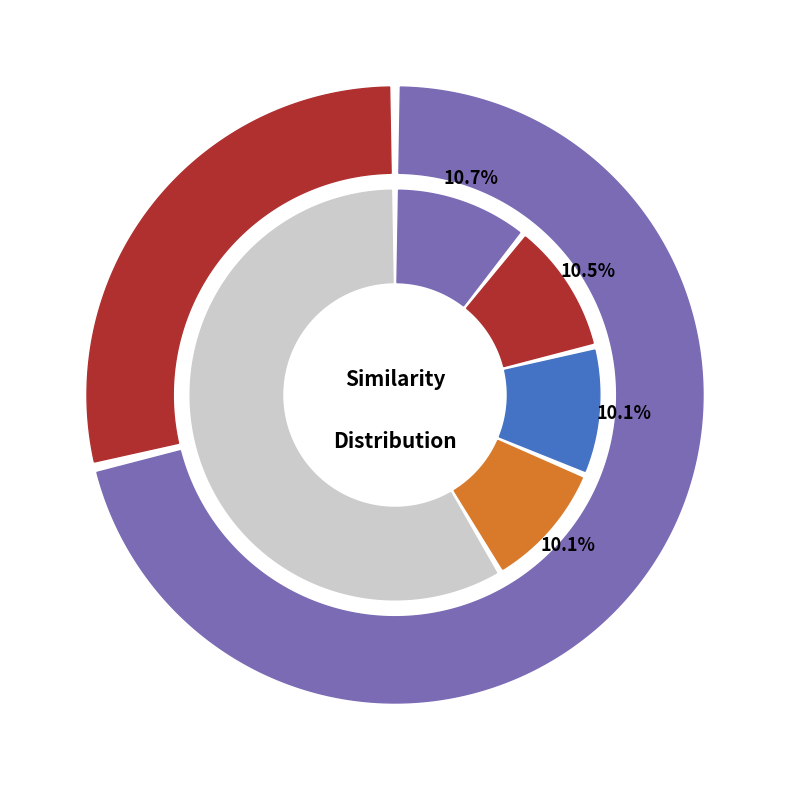

The 158 slice represents 5% of the pie. True or false?

False